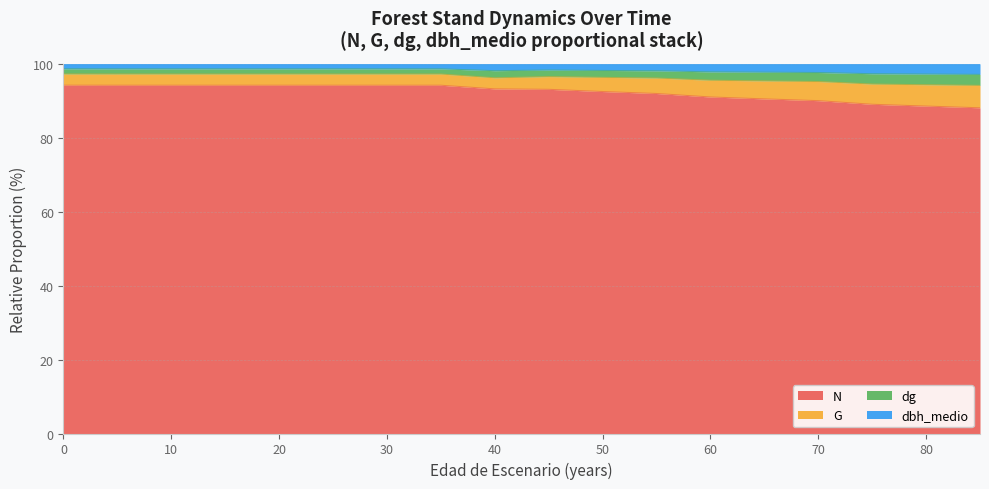

What are all the series names shown in the legend?

N, G, dg, dbh_medio